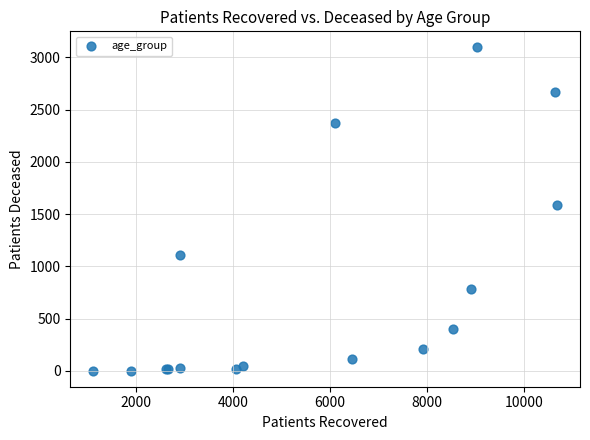

What Y value in the scatter plot is closest to 1548?

1591